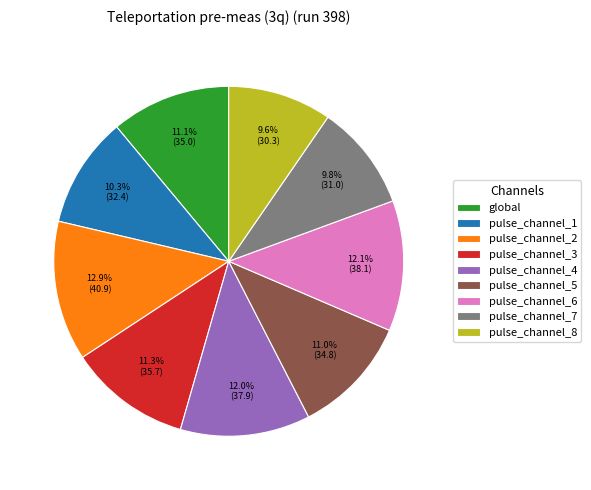

Is the sum of pulse_channel_7 and pulse_channel_3 greater than half?

No